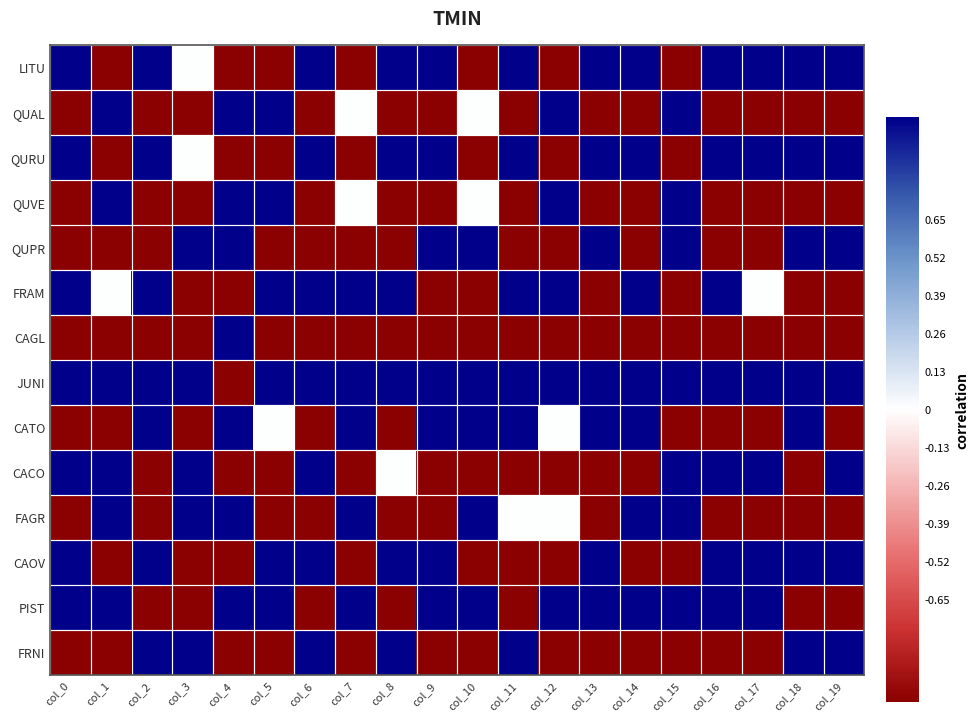

Rank the series by their maximum value, from highest to lowest.

LITU, QUAL, QURU, QUVE, QUPR, FRAM, CAGL, JUNI, CATO, CACO, FAGR, CAOV, PIST, FRNI